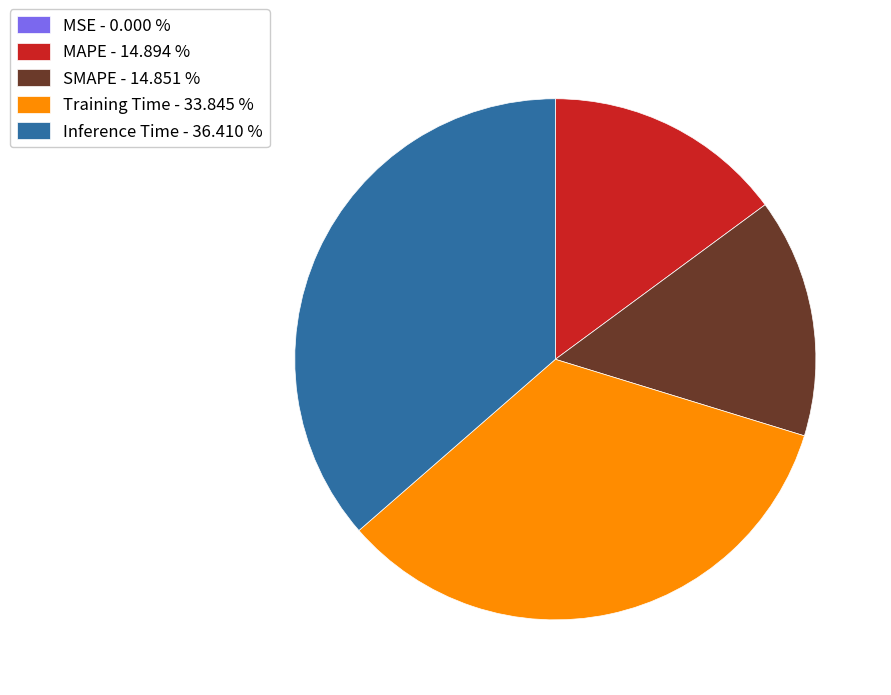

Which slice is the largest?

Inference Time